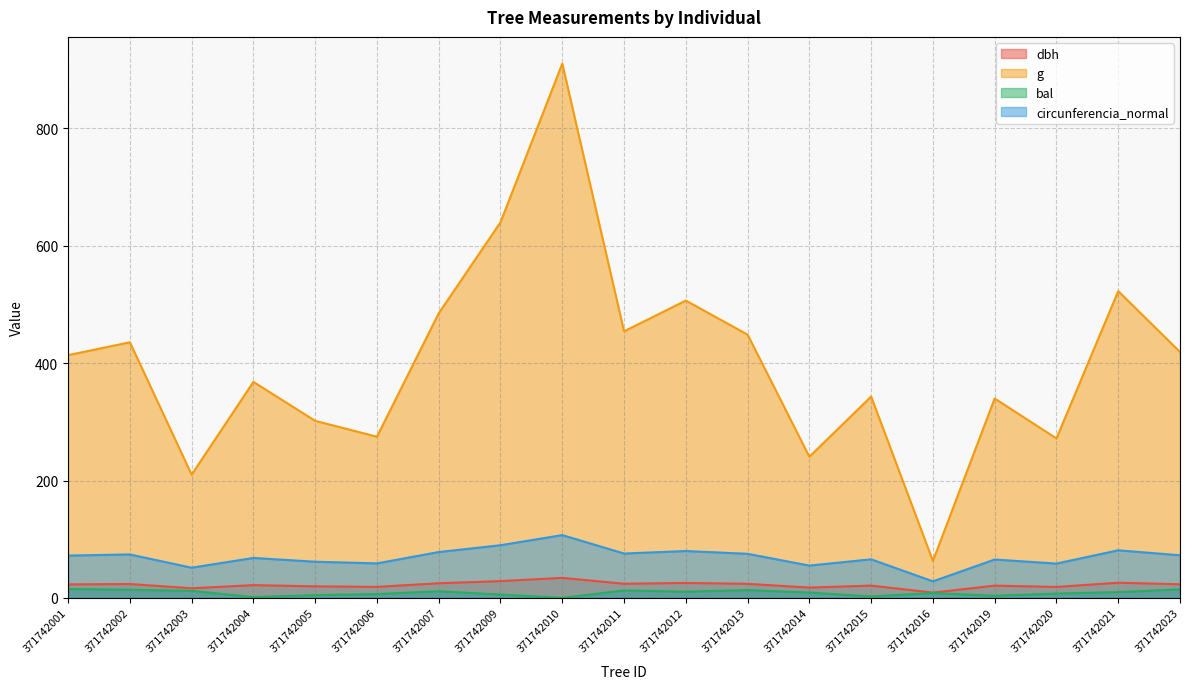

What is the average value of the dbh series?

22.1